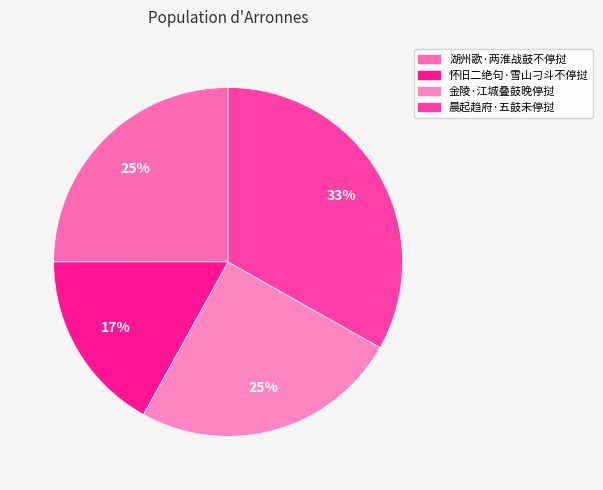

How many segments does this pie chart have?

4